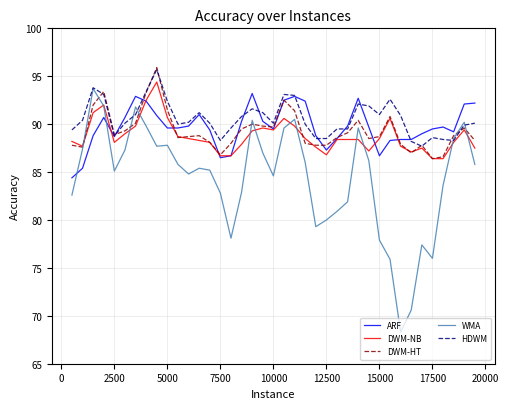

Which series has the largest range (max minus min)?

WMA